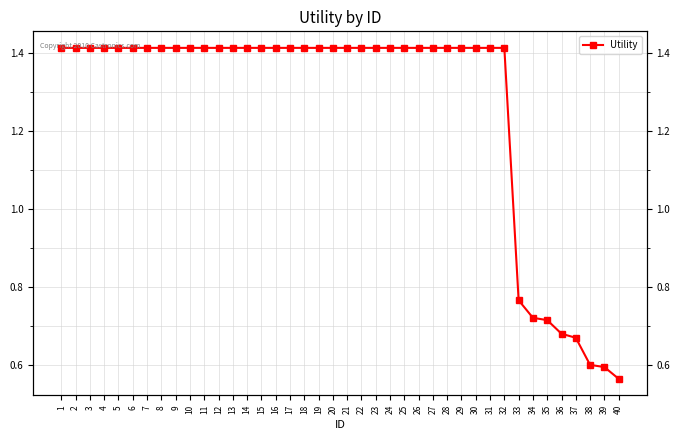

Count the values in the range 1 to 2.

32